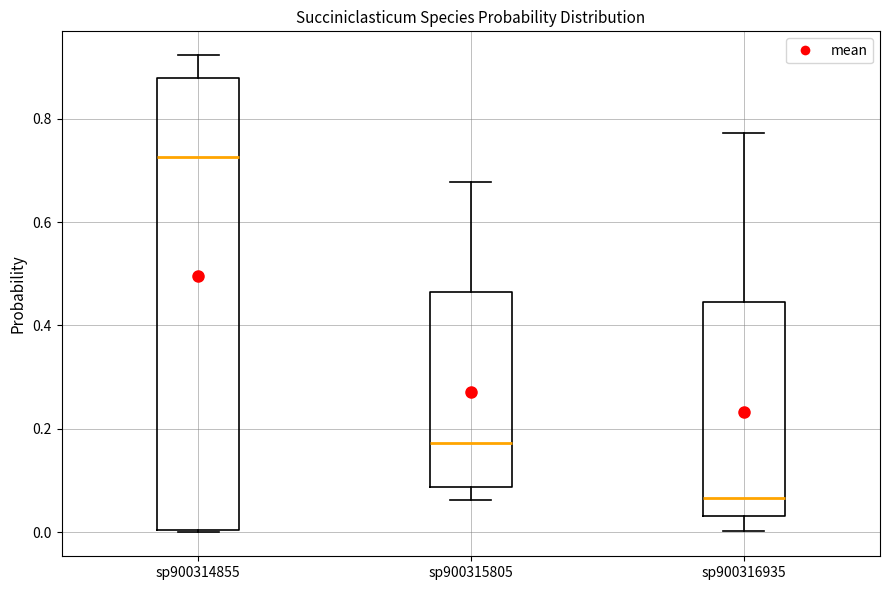

Which box has the lowest median line?

sp900316935